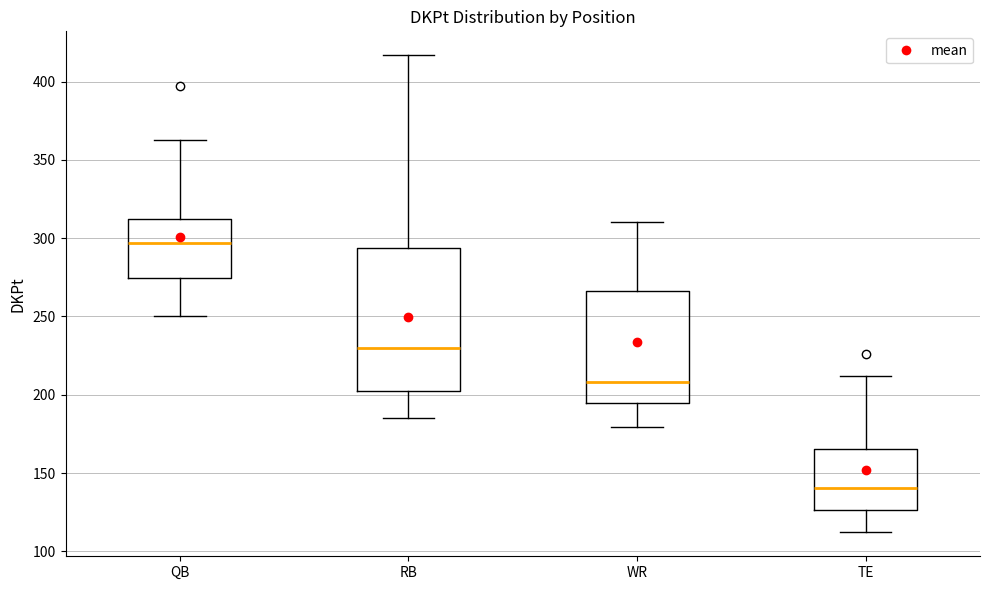

Reading left to right, read every box against the y-axis: the position of its median line, the range the box covers, and the ends of its whiskers. The values are not printed on the chart, so give them approximately, as read against the axis.

QB: median 295, box 275 to 315, whiskers 250 to 365
RB: median 230, box 200 to 295, whiskers 185 to 415
WR: median 210, box 195 to 265, whiskers 180 to 310
TE: median 140, box 125 to 165, whiskers 110 to 210